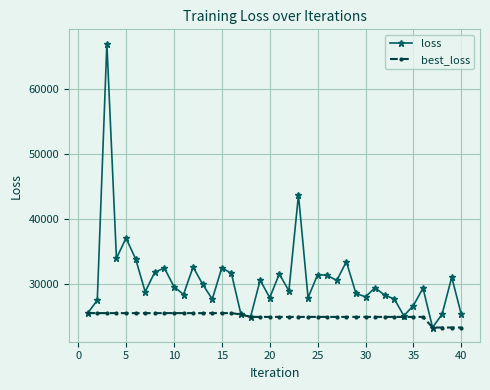

Rank the series by their maximum value, from highest to lowest.

loss, best_loss